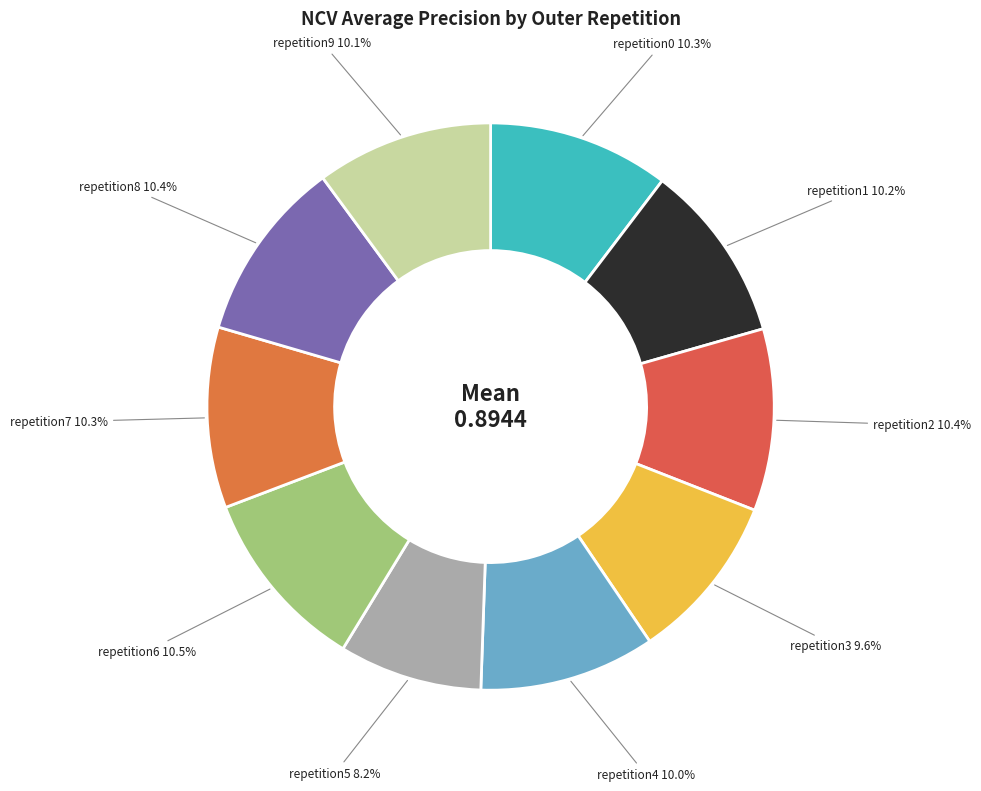

Count the number of slices in the pie.

10